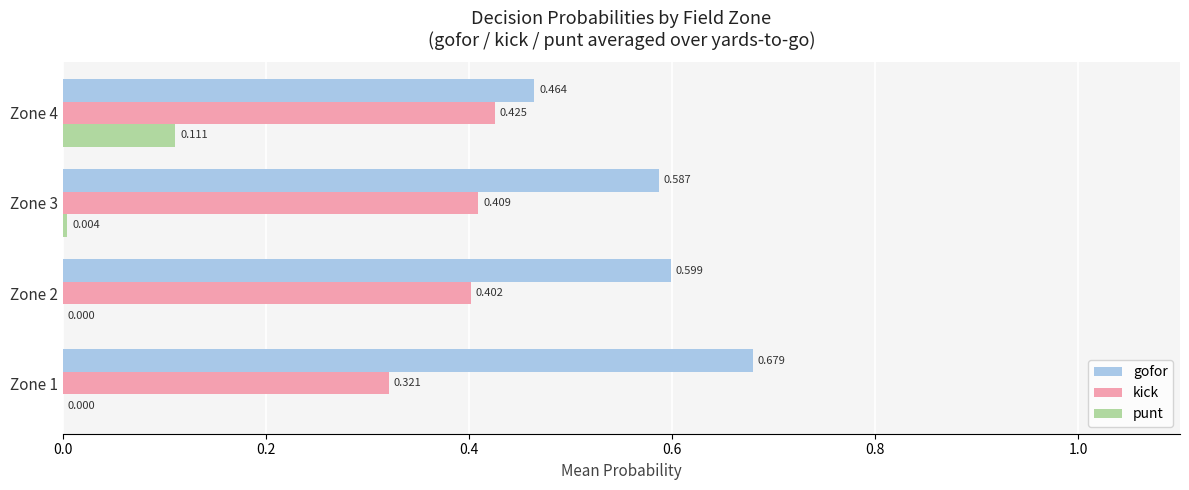

Which series changed the most between Zone 1 and Zone 4?

gofor